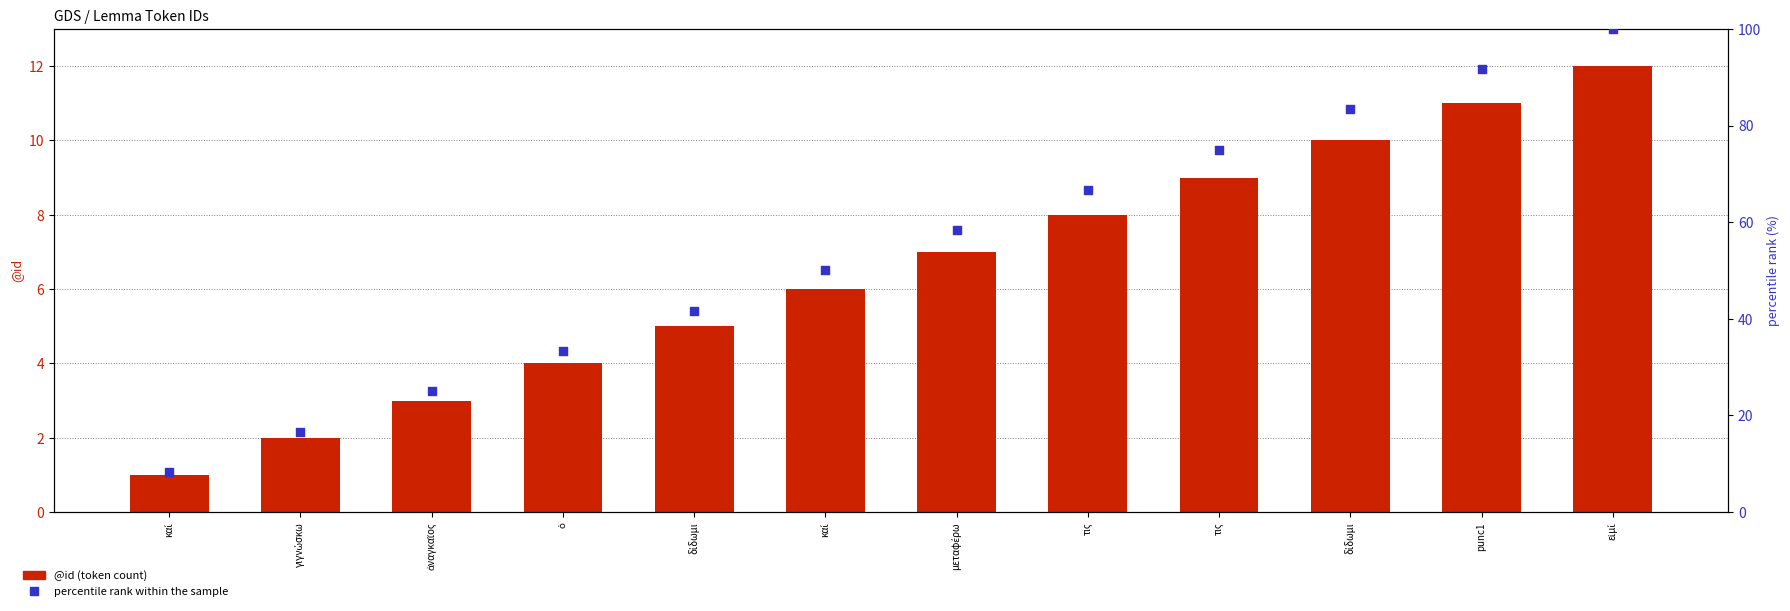

Which series reaches the maximum Y coordinate?

percentile rank within the sample